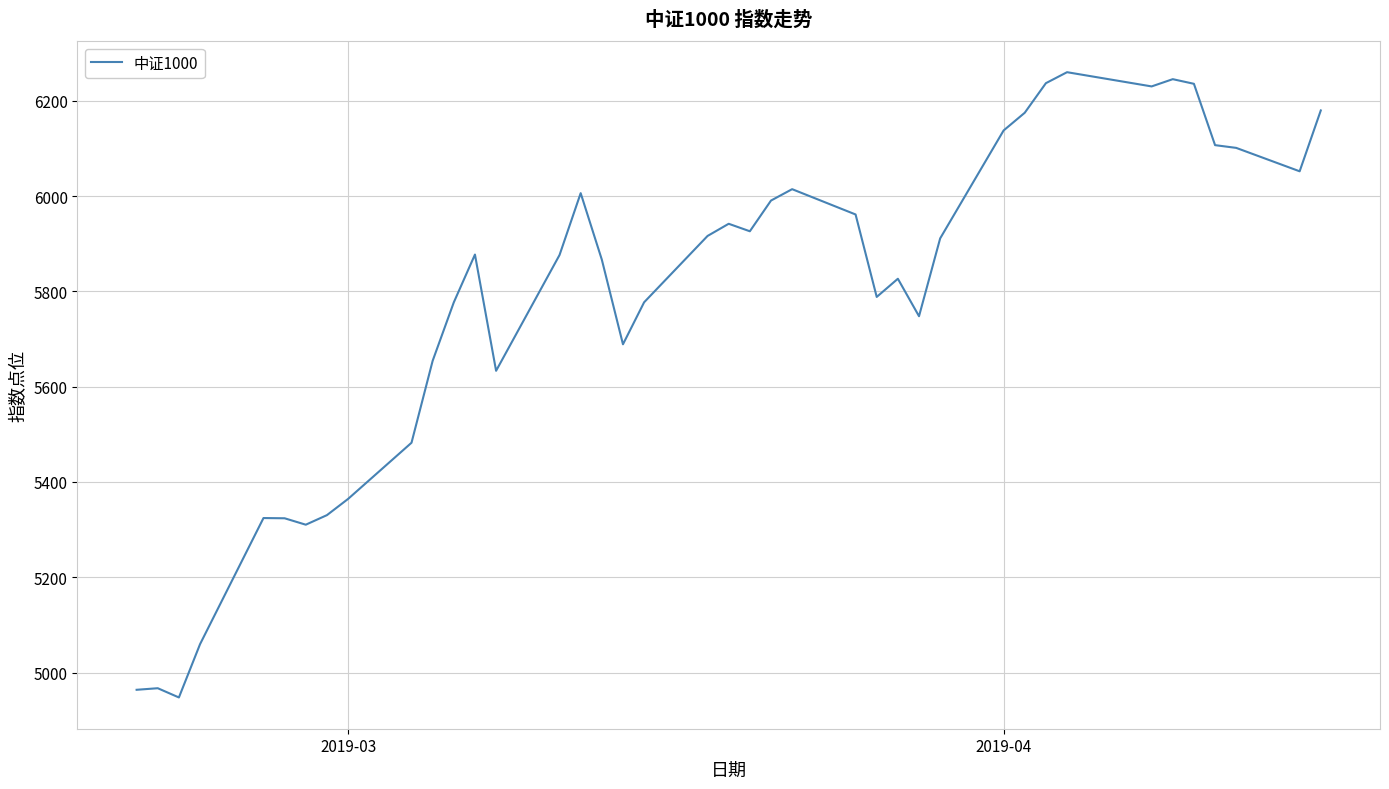

What is the greatest value displayed?

6260.1